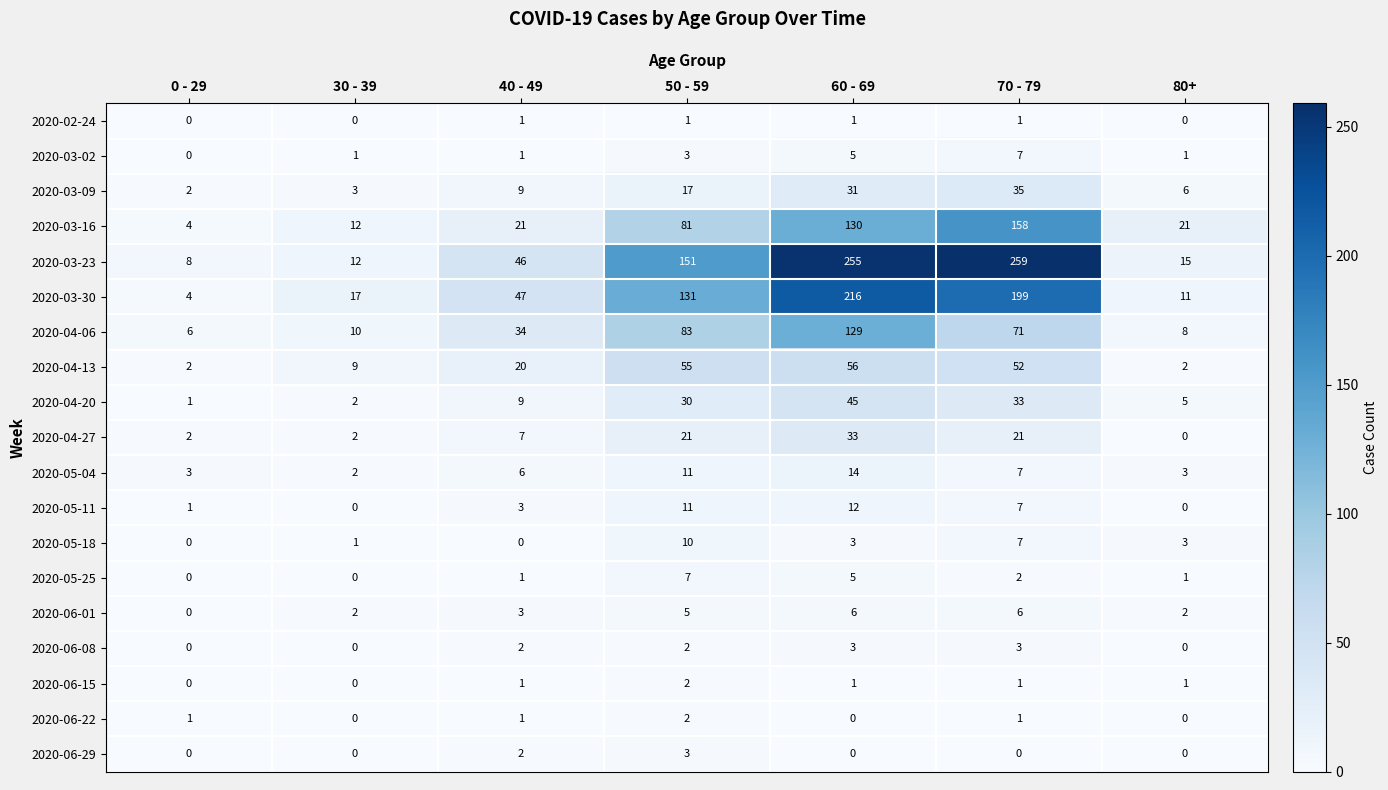

At which category is the sum across all series the highest?

60 - 69